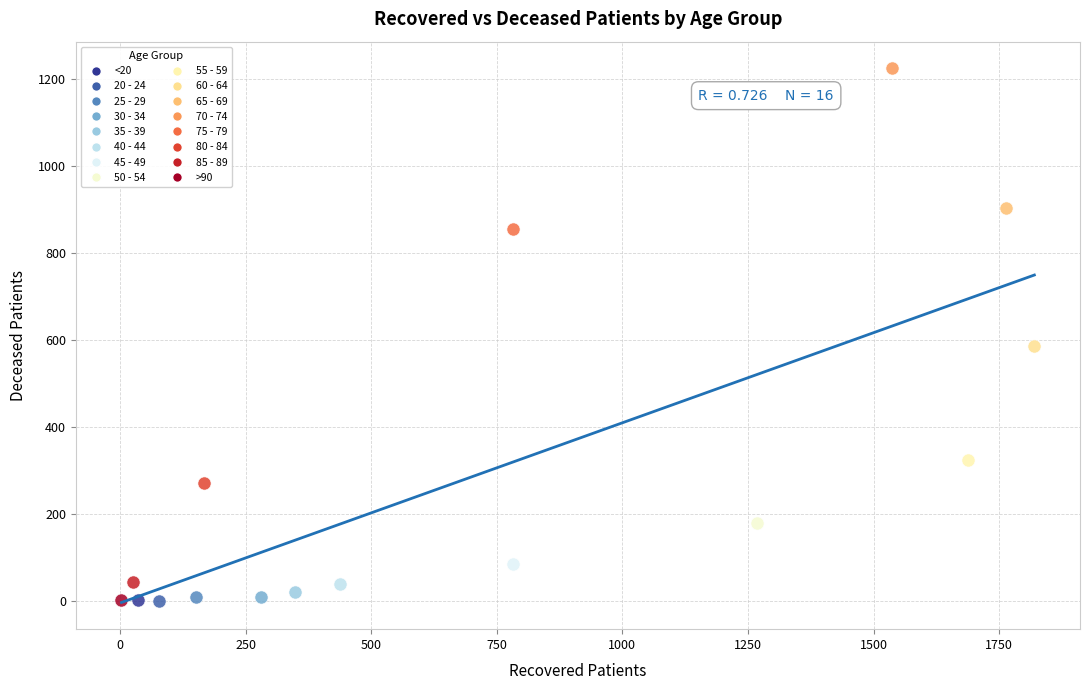

What are all the series names shown in the legend?

<20, 20 - 24, 25 - 29, 30 - 34, 35 - 39, 40 - 44, 45 - 49, 50 - 54, 55 - 59, 60 - 64, 65 - 69, 70 - 74, 75 - 79, 80 - 84, 85 - 89, >90